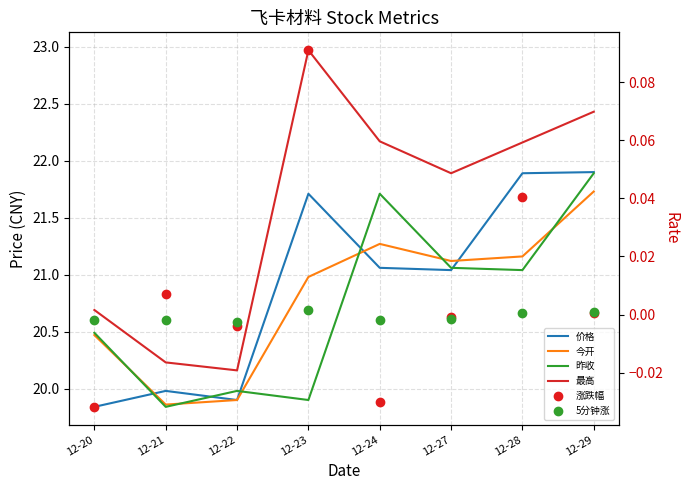

How many interior local valleys does the 今开 series have?

2